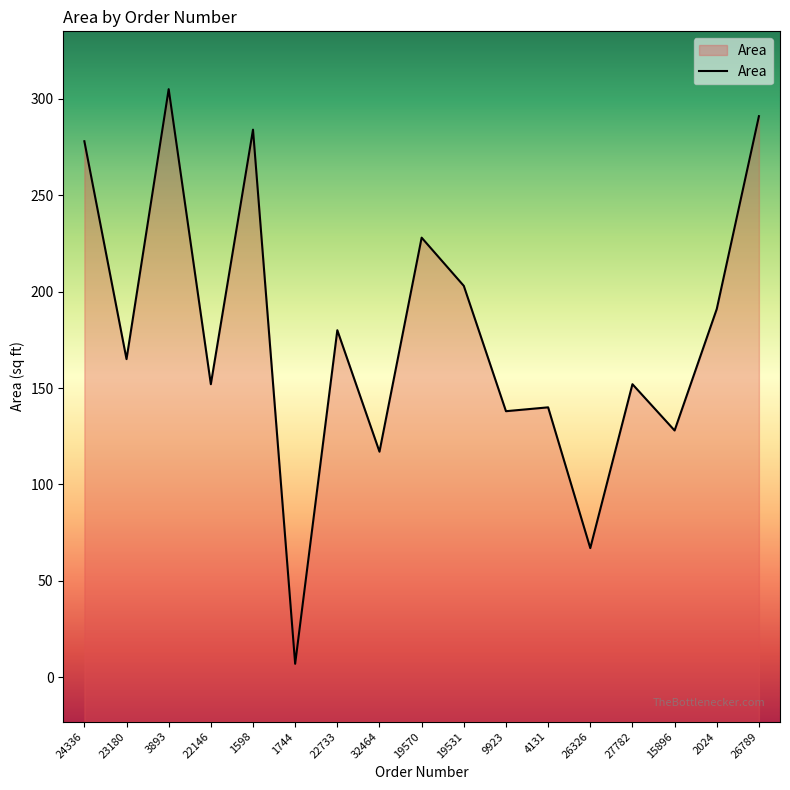

Is it true that the value at 27782 is 255?

False